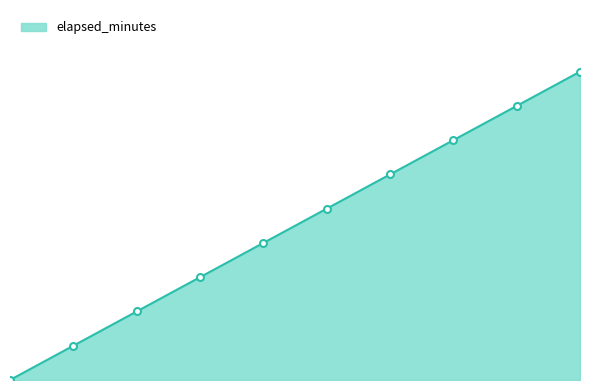

Is this an area chart (filled region under the line)?

Yes